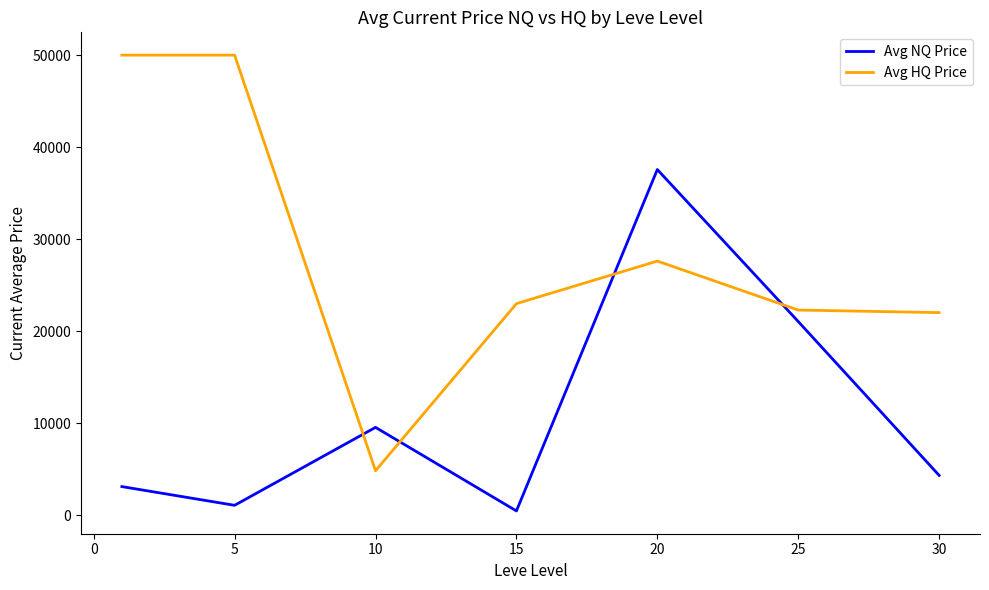

How many intersections are there between Avg HQ Price and Avg NQ Price?

4